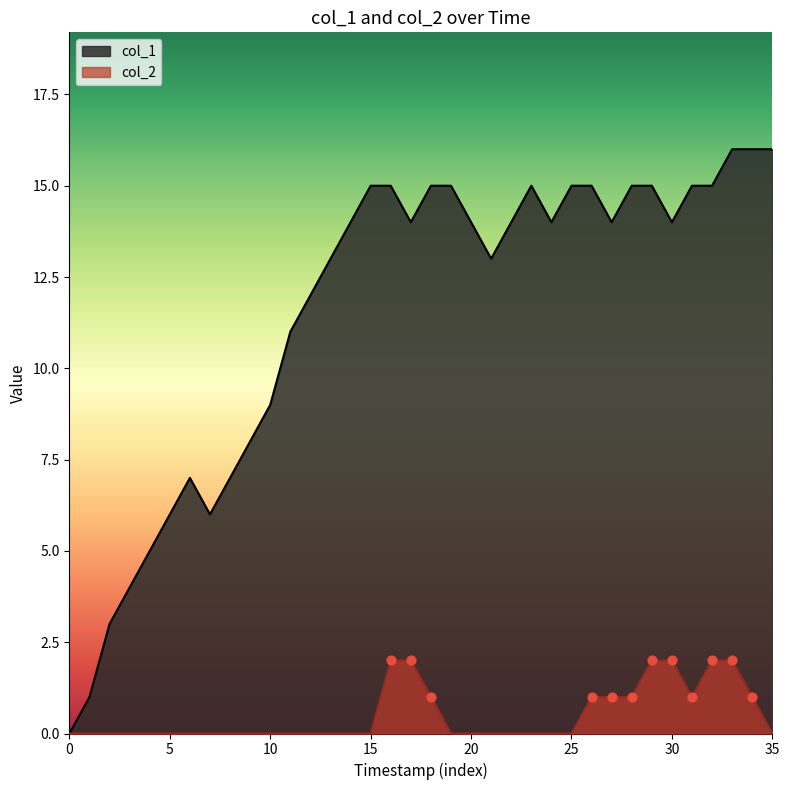

Is the value of col_2 at 23 greater than the value of col_1 at 21?

No